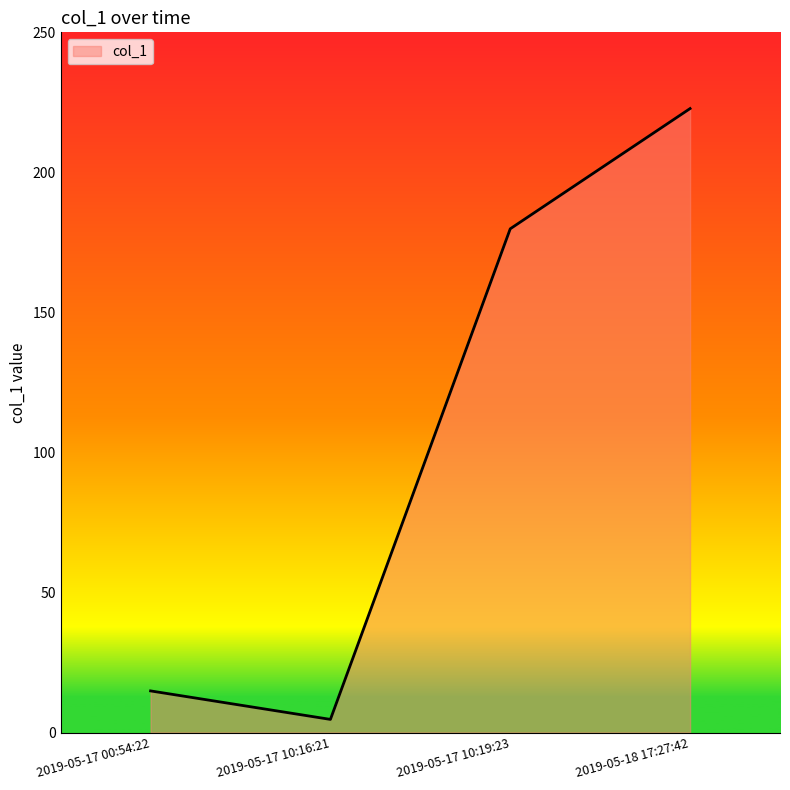

At which label is the value closest to 113?

2019-05-17 10:19:23